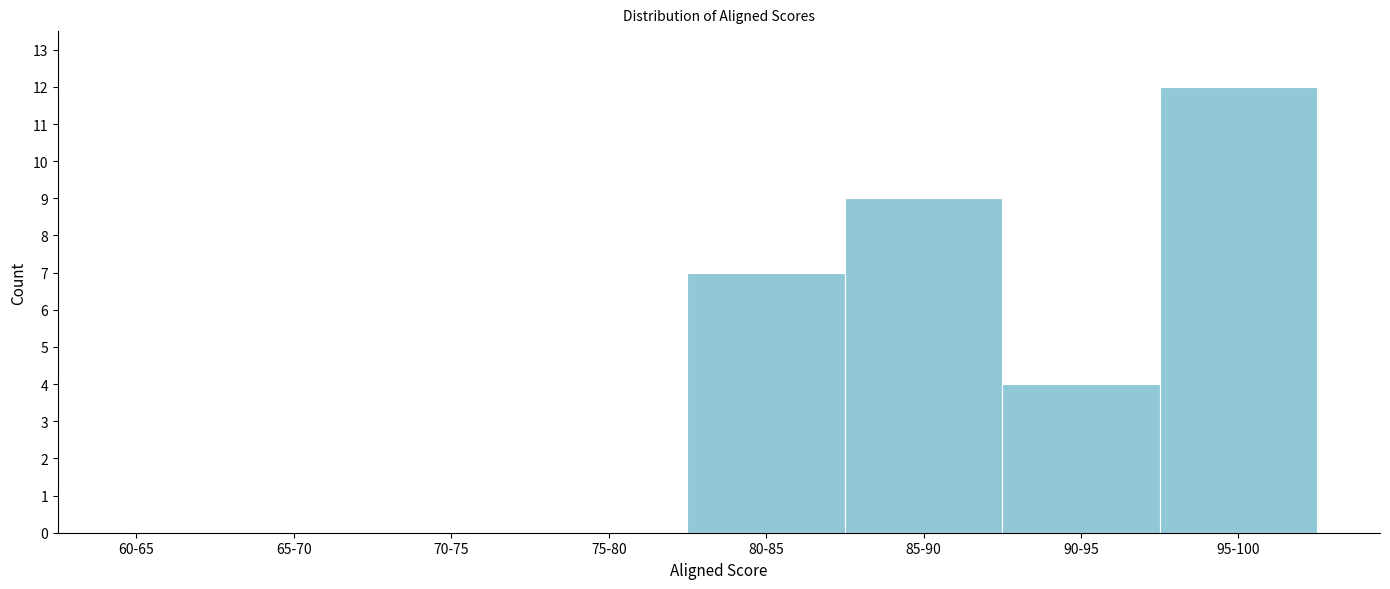

Reading right to left, what are all the values shown in this chart?

95-100=12	90-95=4	85-90=9	80-85=7	75-80=0	70-75=0	65-70=0	60-65=0